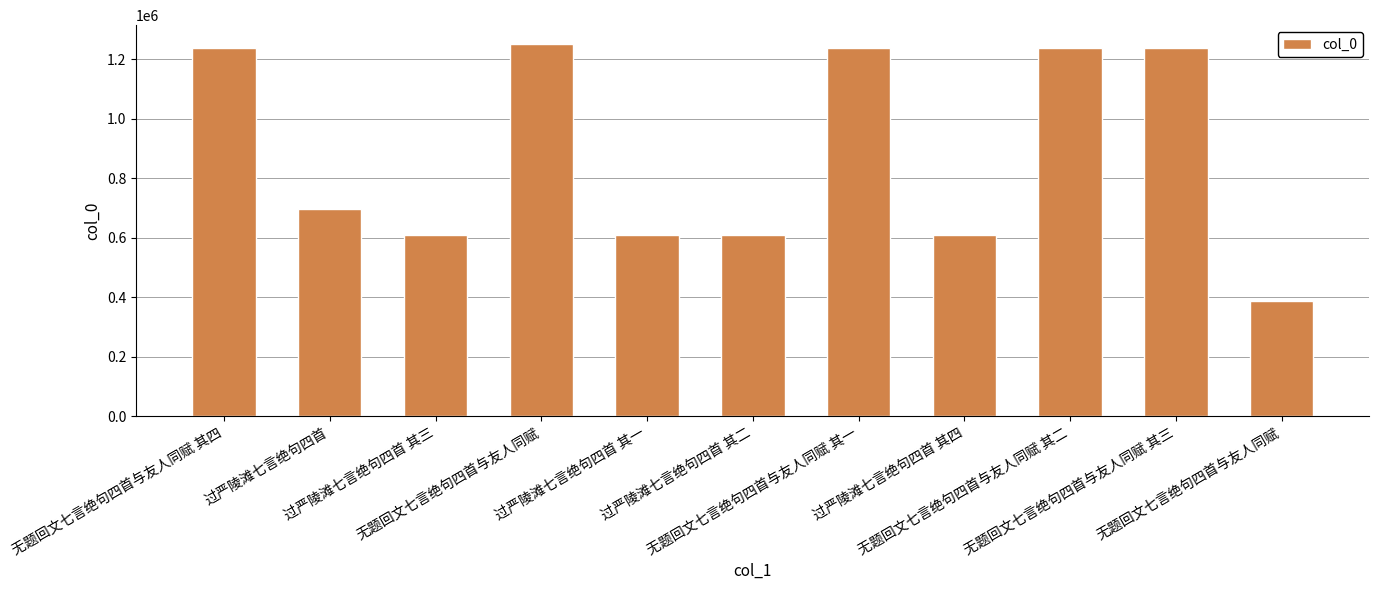

How many data points does each series have?

11